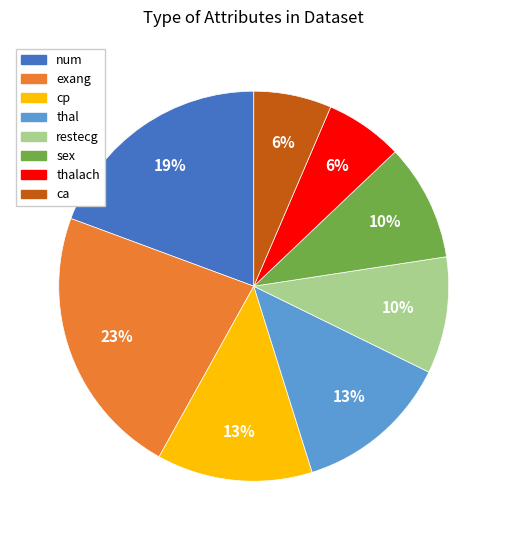

To the nearest percent, what is the average slice percentage?

12%